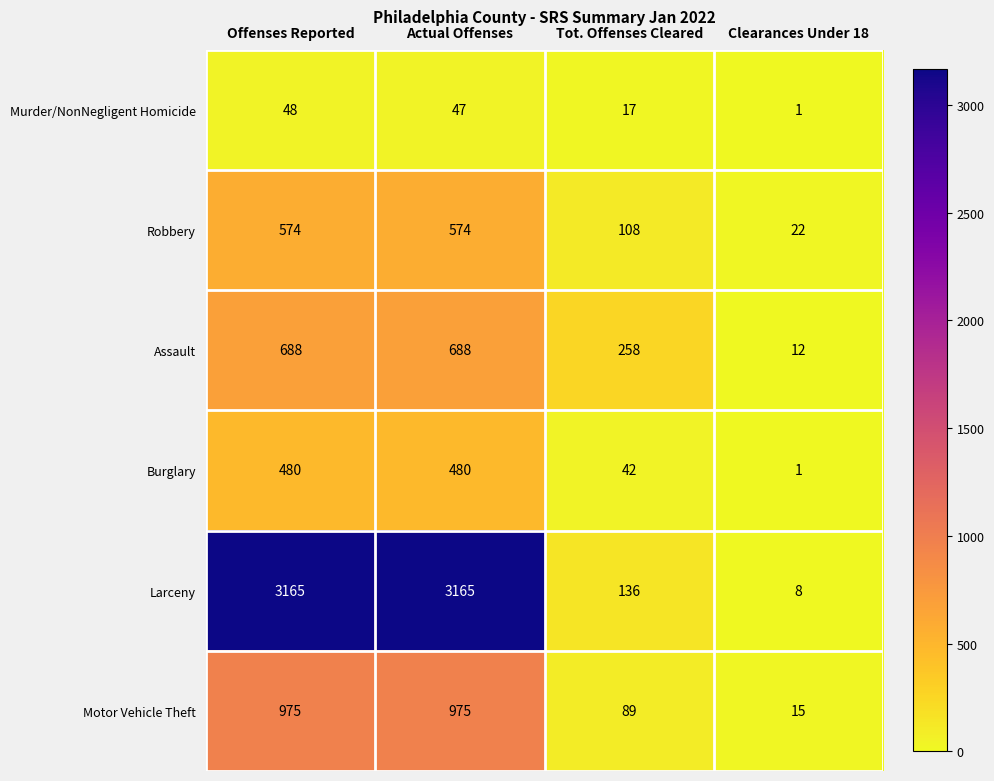

True or false: Robbery has a value of 22 at Clearances Under 18.

True